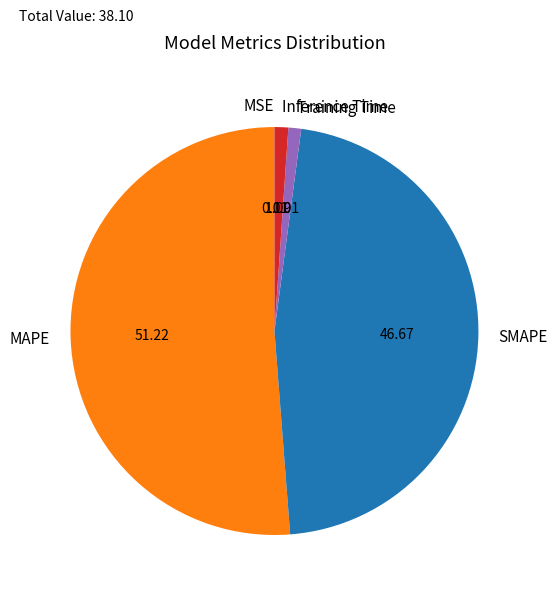

Which has a higher value, MAPE or Training Time?

MAPE